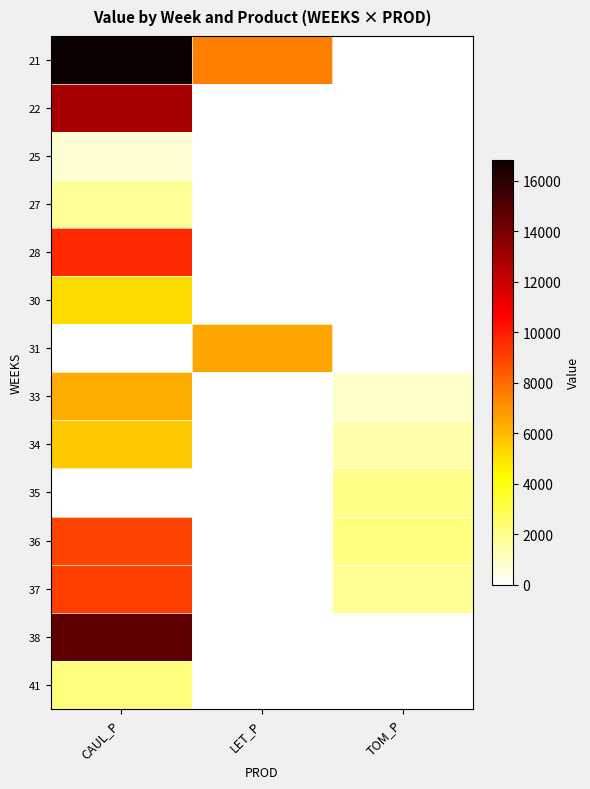

At which category does the chart reach its minimum across all series?

TOM_P